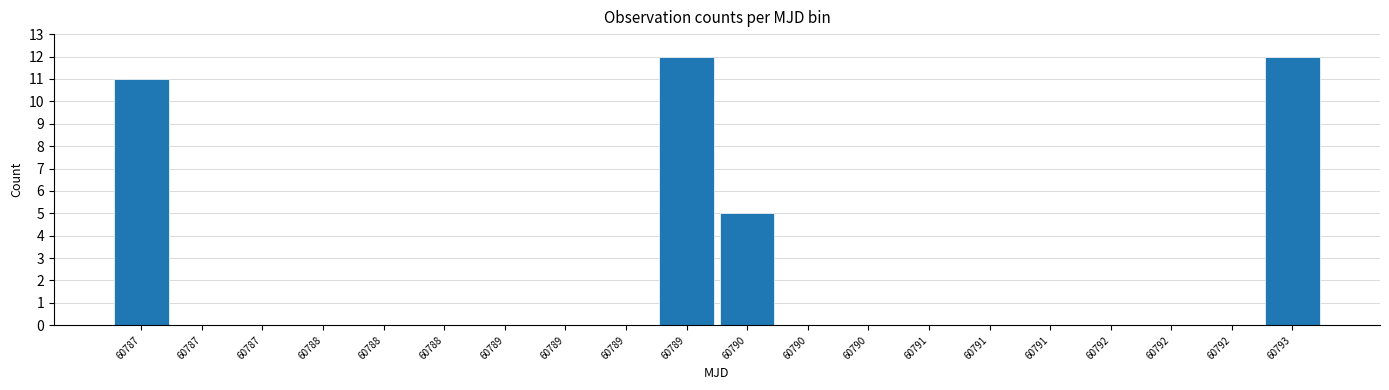

How many distinct data groups are displayed?

1